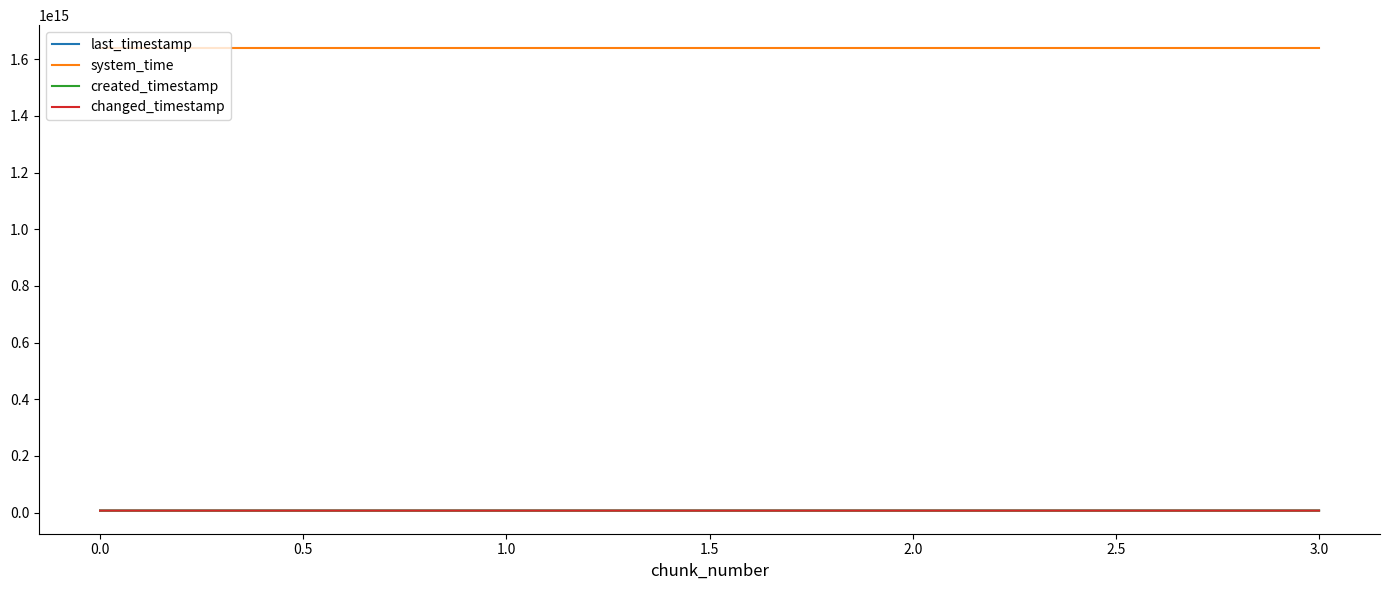

Is this an area chart (filled region under the line)?

No